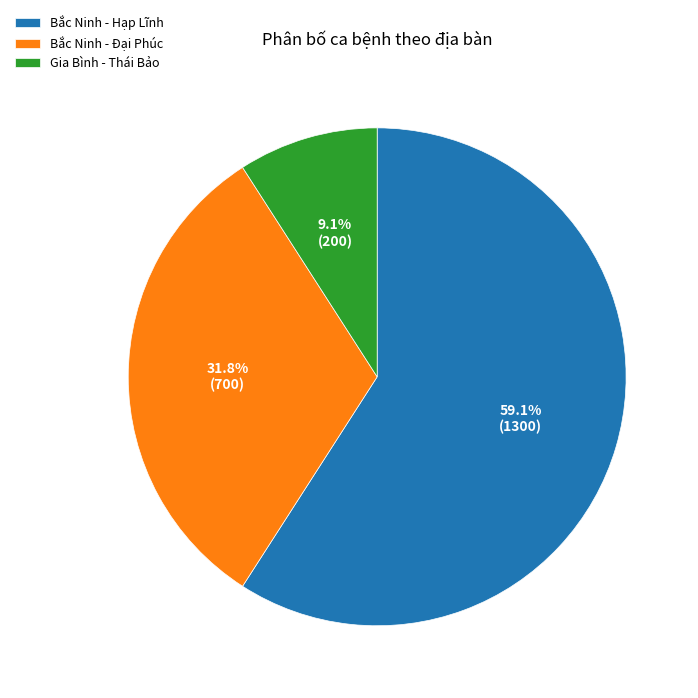

To the nearest percent, what portion does Gia Bình - Thái Bảo represent?

9%